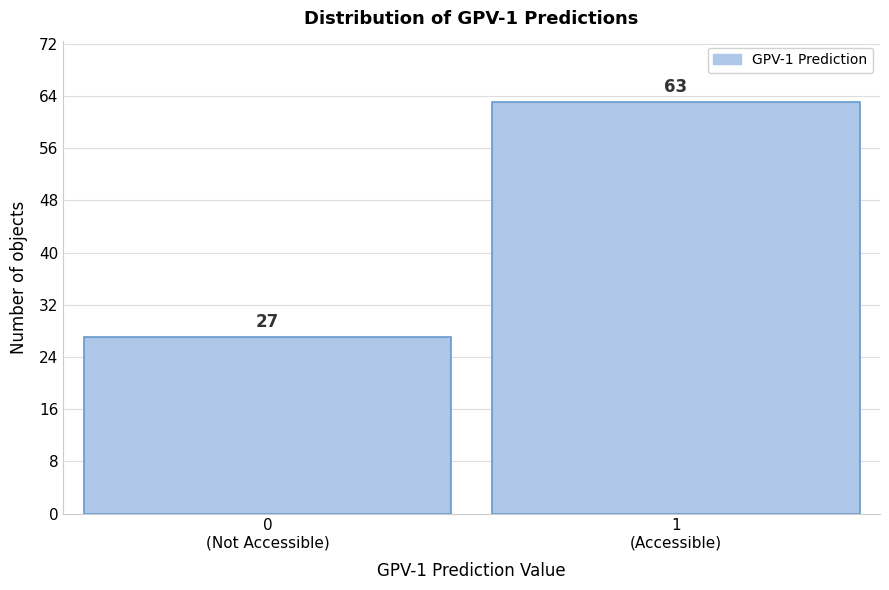

Reading left to right, what are all the values shown in this chart?

27	63